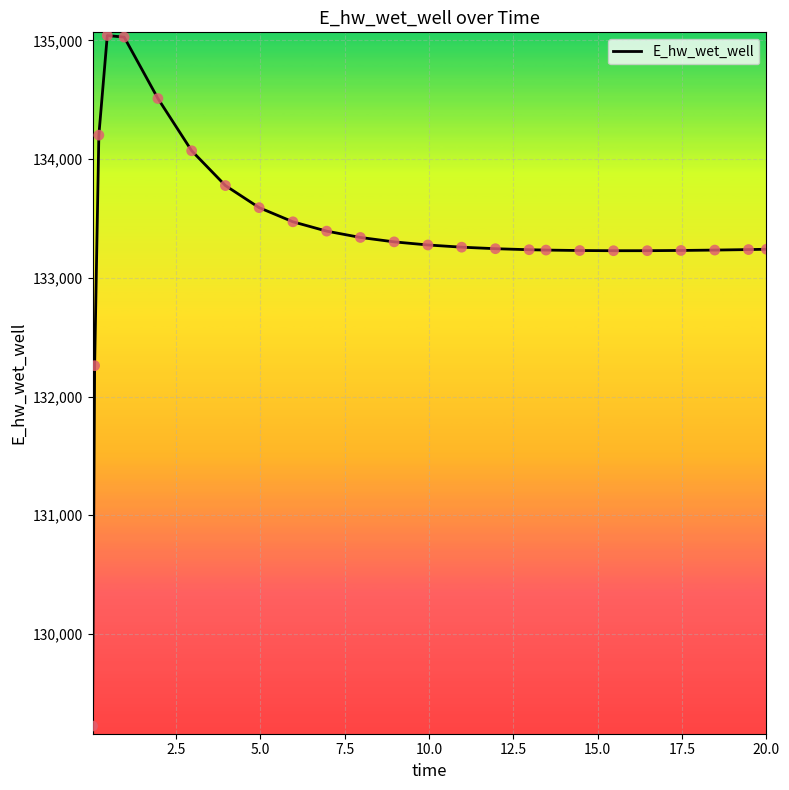

What is the maximum value shown in the chart?

135040.8